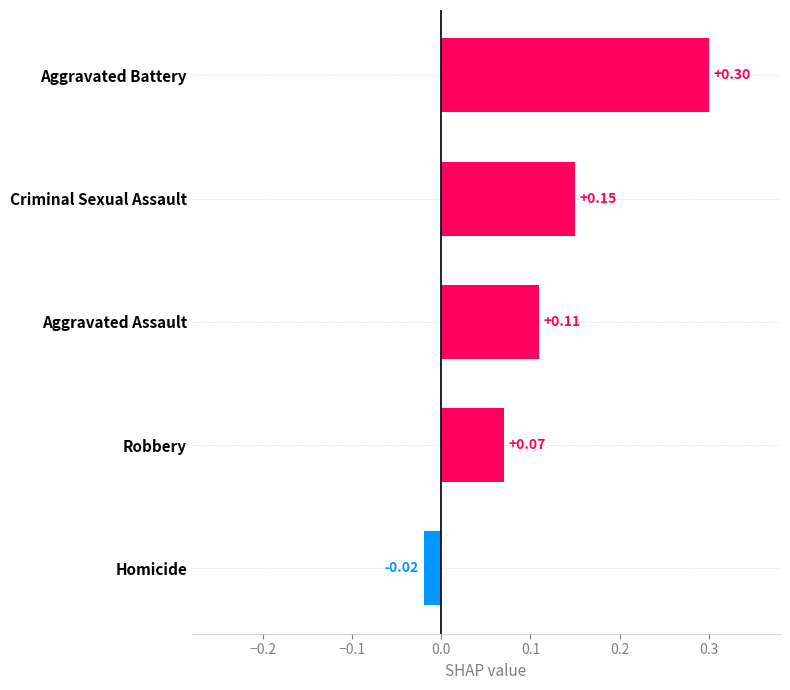

At which label is the value closest to 0?

Homicide